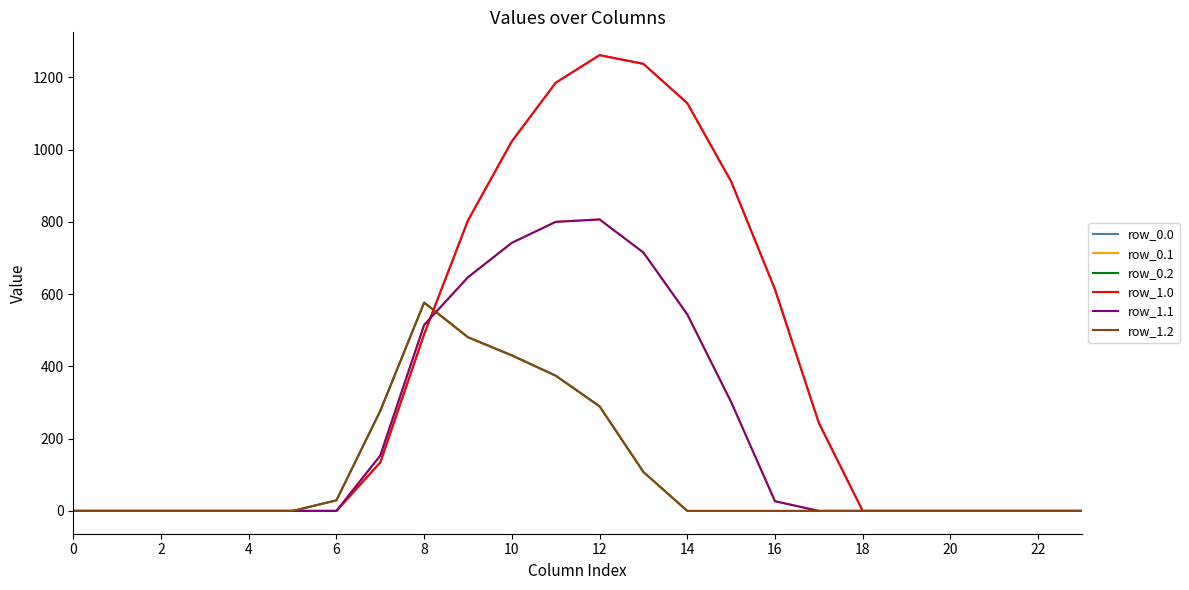

Does the chart display data point markers on the line(s)?

No